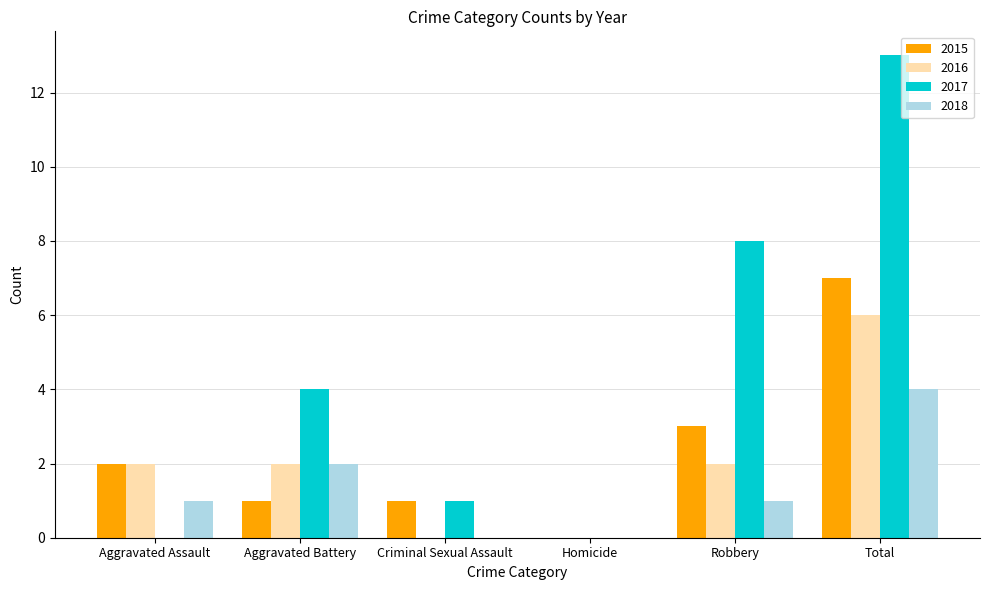

At which category is the sum across all series the highest?

Total